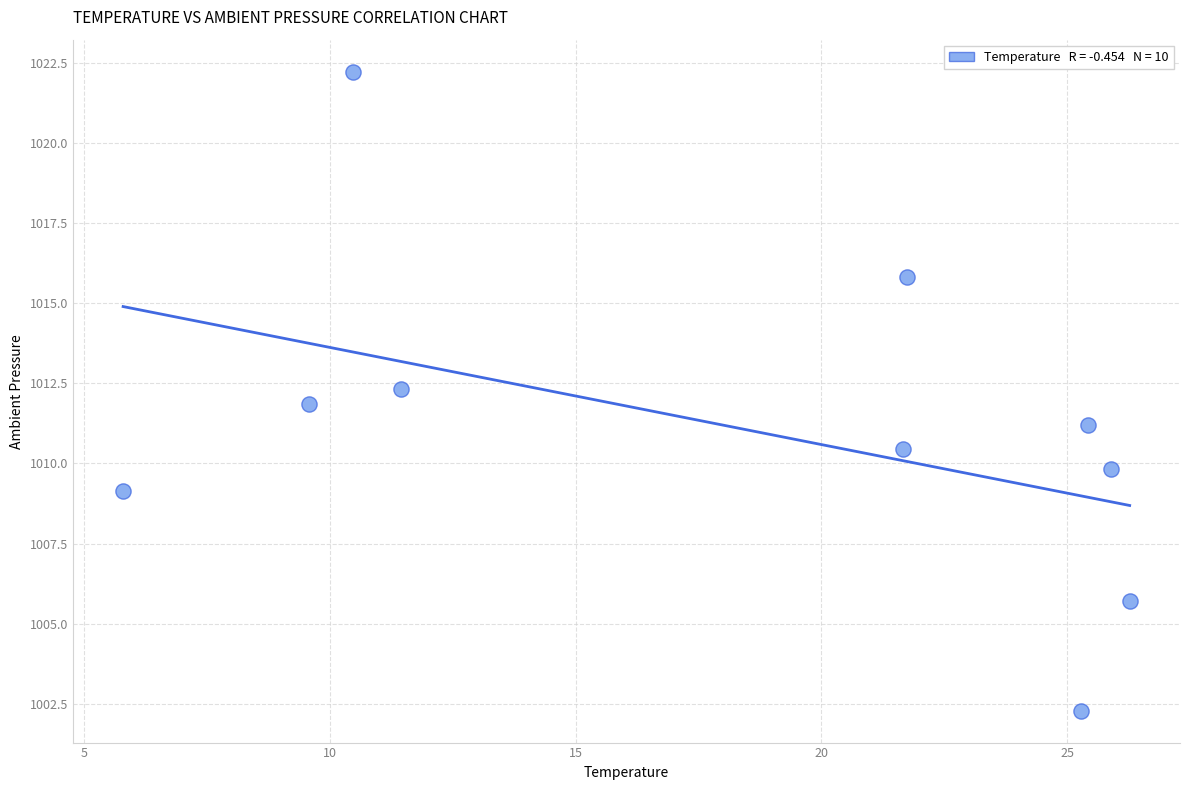

What is the range of X values (max minus min)?

20.5